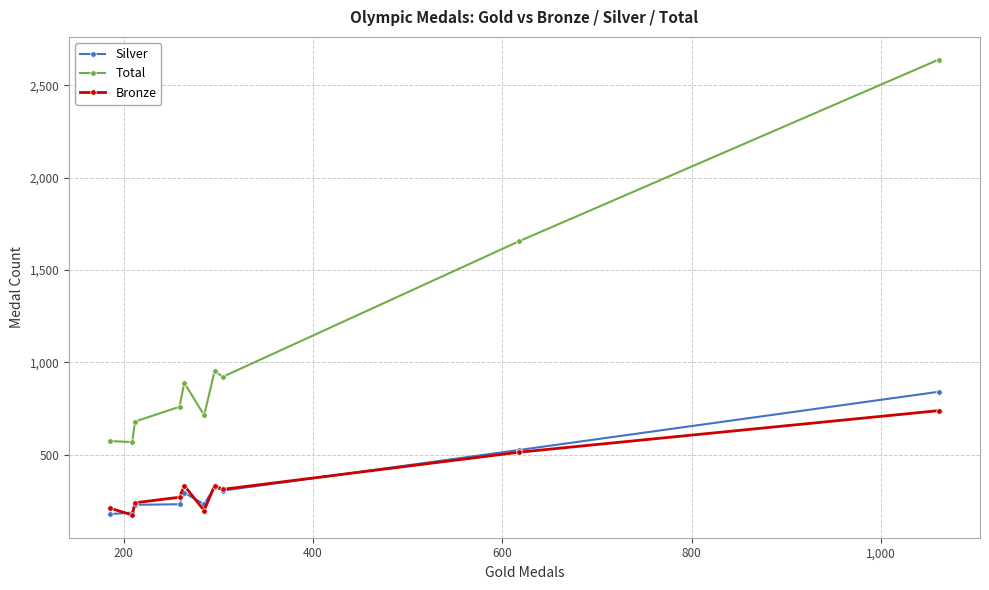

What are all the series names shown in the legend?

Silver, Total, Bronze